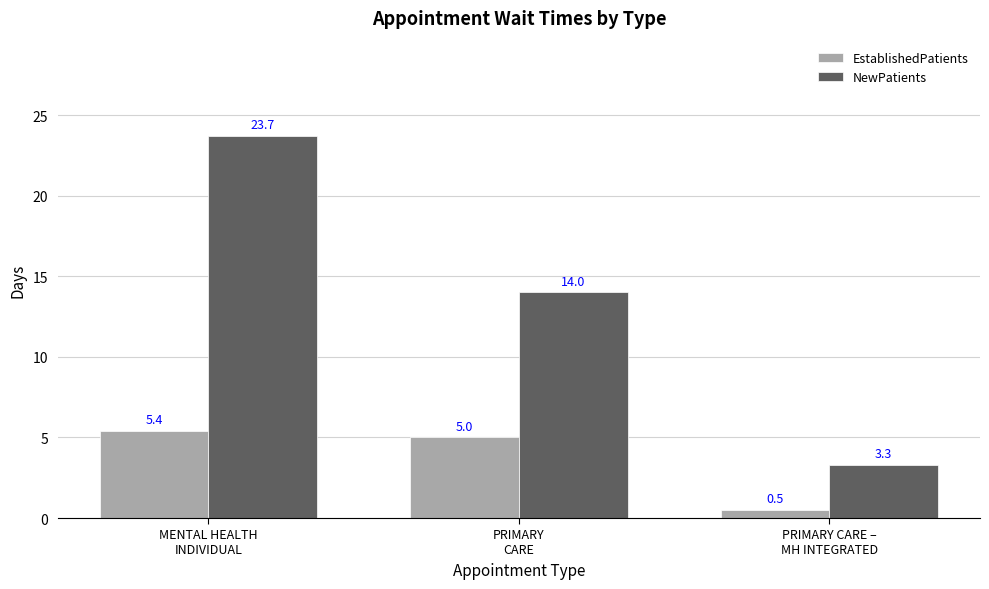

List the series in order of their overall mean, lowest first.

EstablishedPatients, NewPatients